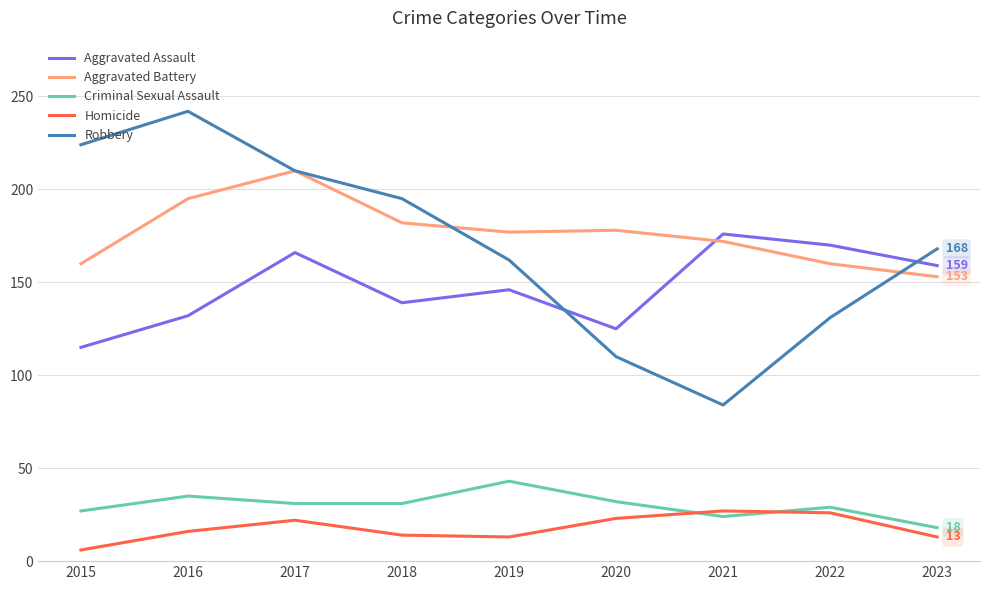

What is the average value of the Aggravated Assault series?

148